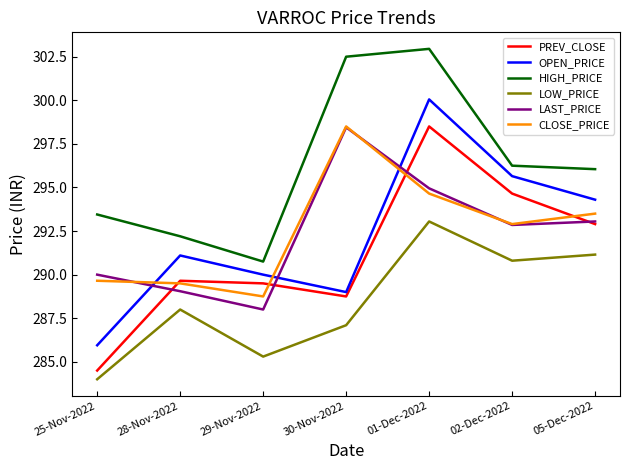

What is the total value across all series at 30-Nov-2022?

1764.3